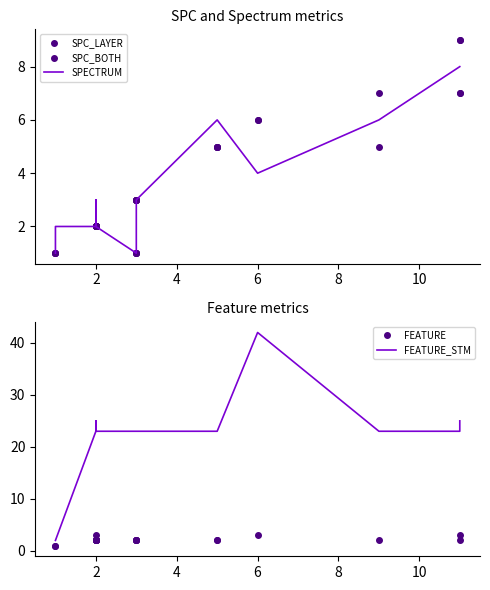

Is the value of SPECTRUM at 17 greater than the value of FEATURE at 8?

Yes